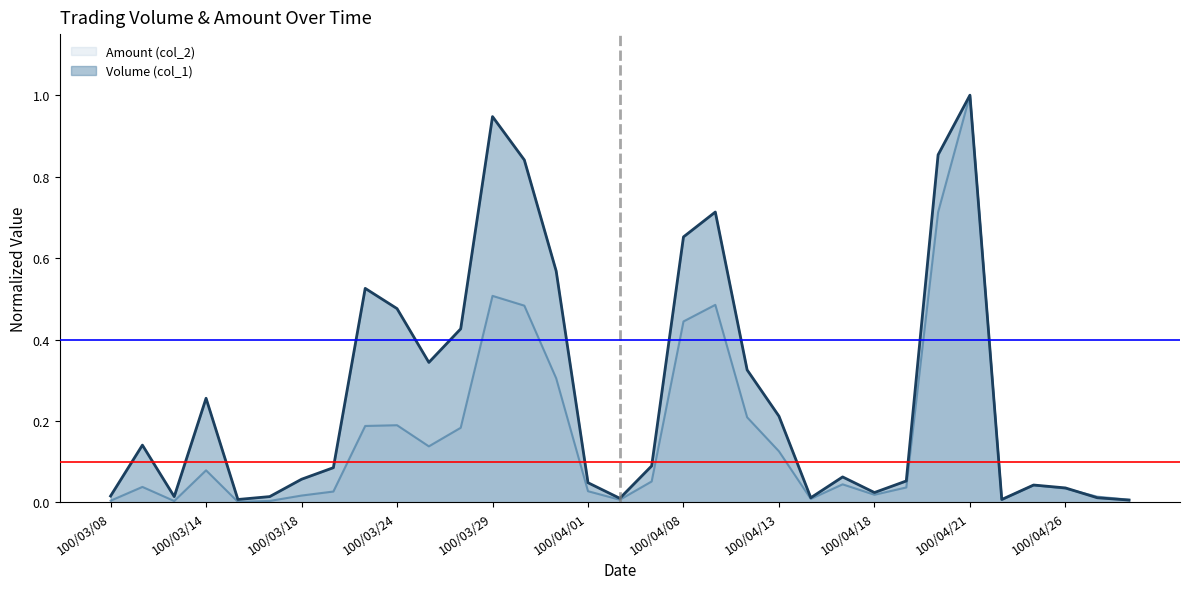

Which series has the largest range (max minus min)?

Amount (col_2)